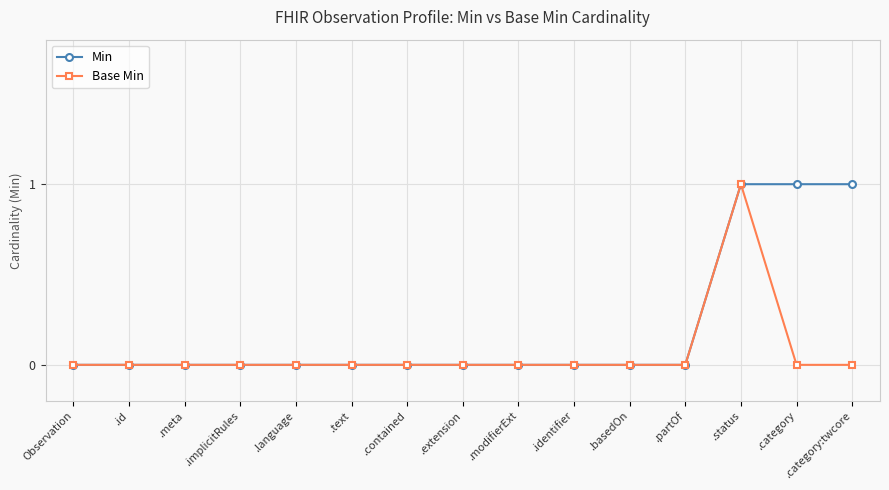

How many lines are shown in the chart?

2